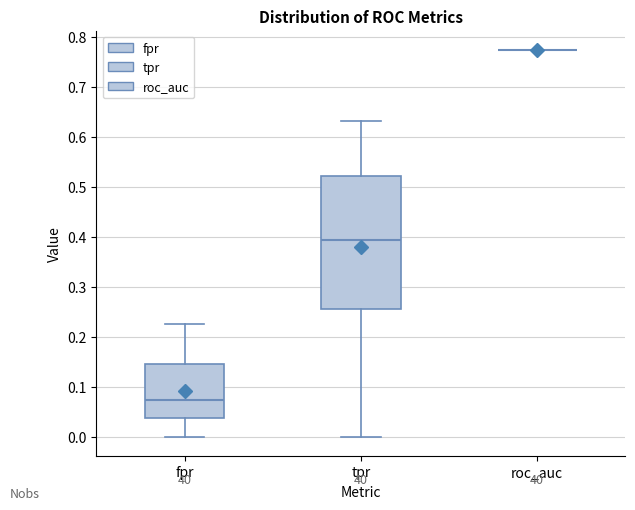

Where does the median line of the box for fpr sit on the y-axis? The values are not printed on the chart, so give them approximately, as read against the axis.

0.07